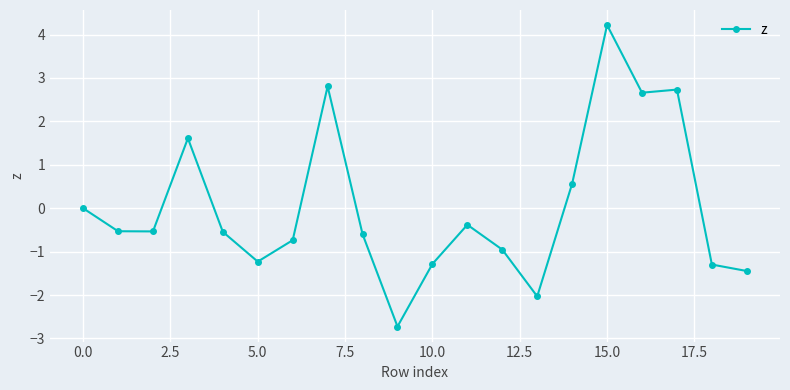

What is the minimum value shown in the chart?

-2.7